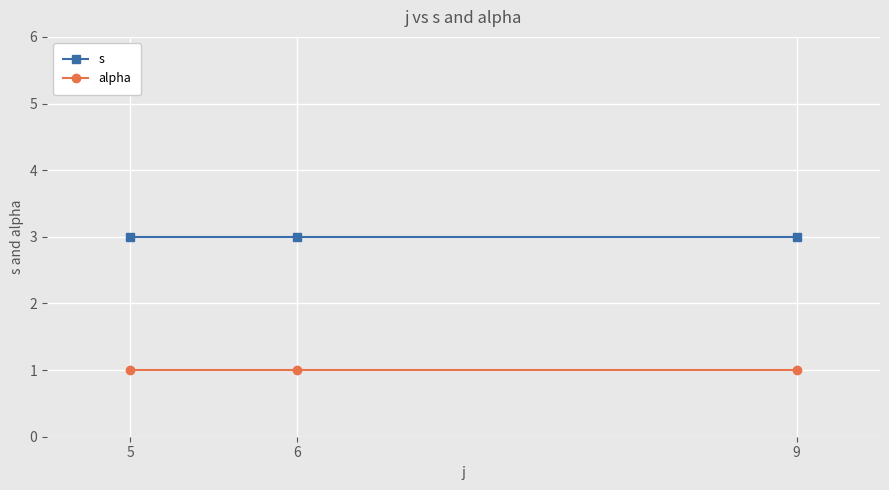

How many lines are shown in the chart?

2